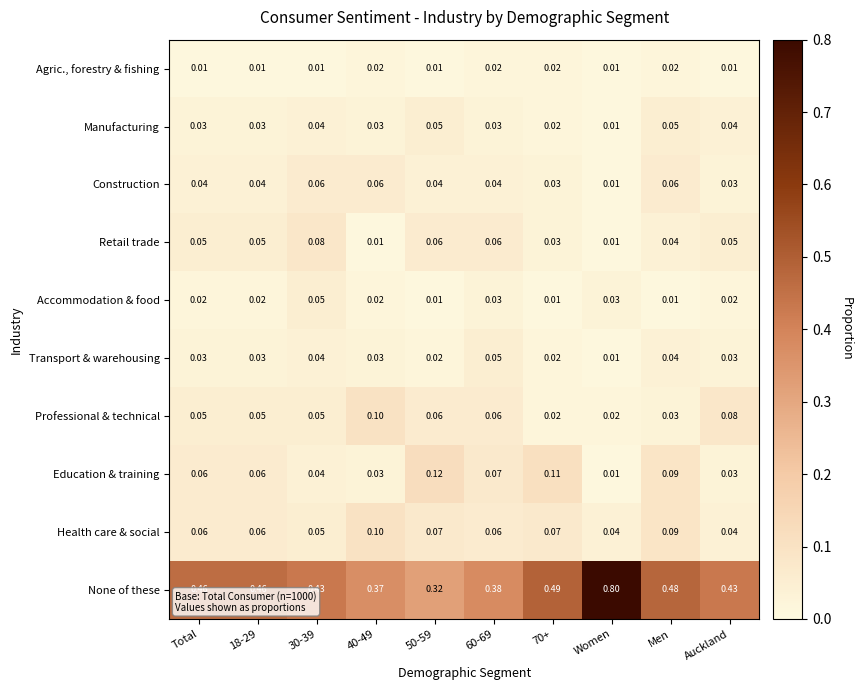

Which series has the widest spread of values?

None of these